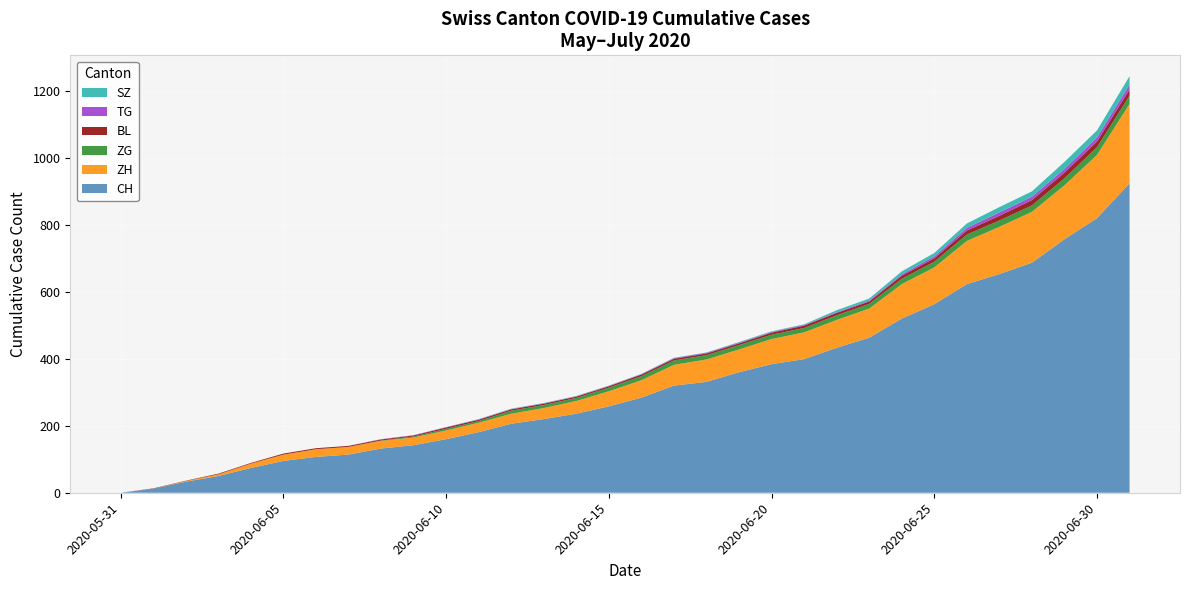

Reading left to right, what are all the values shown in this chart?

CH: 2020-05-31=0	2020-06-01=12	2020-06-02=33	2020-06-03=50	2020-06-04=74	2020-06-05=95	2020-06-06=107	2020-06-07=114	2020-06-08=132	2020-06-09=142	2020-06-10=160	2020-06-11=181	2020-06-12=206	2020-06-13=220	2020-06-14=236	2020-06-15=258	2020-06-16=284	2020-06-17=320	2020-06-18=331	2020-06-19=360	2020-06-20=384	2020-06-21=399	2020-06-22=433	2020-06-23=463	2020-06-24=520	2020-06-25=563	2020-06-26=623	2020-06-27=653	2020-06-28=687	2020-06-29=757	2020-06-30=820	2020-07-01=924
ZH: 2020-05-31=0	2020-06-01=0	2020-06-02=2	2020-06-03=5	2020-06-04=13	2020-06-05=19	2020-06-06=23	2020-06-07=23	2020-06-08=23	2020-06-09=23	2020-06-10=26	2020-06-11=28	2020-06-12=30	2020-06-13=33	2020-06-14=38	2020-06-15=45	2020-06-16=52	2020-06-17=62	2020-06-18=67	2020-06-19=68	2020-06-20=75	2020-06-21=80	2020-06-22=83	2020-06-23=87	2020-06-24=103	2020-06-25=110	2020-06-26=129	2020-06-27=141	2020-06-28=152	2020-06-29=161	2020-06-30=189	2020-07-01=237
BL: 2020-05-31=0	2020-06-01=1	2020-06-02=1	2020-06-03=2	2020-06-04=2	2020-06-05=3	2020-06-06=3	2020-06-07=3	2020-06-08=3	2020-06-09=3	2020-06-10=4	2020-06-11=4	2020-06-12=4	2020-06-13=4	2020-06-14=4	2020-06-15=4	2020-06-16=5	2020-06-17=5	2020-06-18=5	2020-06-19=5	2020-06-20=6	2020-06-21=7	2020-06-22=7	2020-06-23=7	2020-06-24=9	2020-06-25=10	2020-06-26=12	2020-06-27=14	2020-06-28=16	2020-06-29=17	2020-06-30=17	2020-07-01=18
ZG: 2020-05-31=0	2020-06-01=0	2020-06-02=0	2020-06-03=0	2020-06-04=0	2020-06-05=0	2020-06-06=0	2020-06-07=0	2020-06-08=1	2020-06-09=3	2020-06-10=5	2020-06-11=5	2020-06-12=9	2020-06-13=9	2020-06-14=9	2020-06-15=11	2020-06-16=12	2020-06-17=13	2020-06-18=13	2020-06-19=13	2020-06-20=13	2020-06-21=13	2020-06-22=14	2020-06-23=14	2020-06-24=16	2020-06-25=17	2020-06-26=19	2020-06-27=19	2020-06-28=19	2020-06-29=21	2020-06-30=23	2020-07-01=25
TG: 2020-05-31=0	2020-06-01=0	2020-06-02=0	2020-06-03=0	2020-06-04=0	2020-06-05=0	2020-06-06=0	2020-06-07=0	2020-06-08=1	2020-06-09=1	2020-06-10=1	2020-06-11=1	2020-06-12=1	2020-06-13=1	2020-06-14=1	2020-06-15=1	2020-06-16=1	2020-06-17=2	2020-06-18=2	2020-06-19=2	2020-06-20=2	2020-06-21=2	2020-06-22=2	2020-06-23=3	2020-06-24=4	2020-06-25=6	2020-06-26=8	2020-06-27=10	2020-06-28=10	2020-06-29=11	2020-06-30=12	2020-07-01=15
SZ: 2020-05-31=0	2020-06-01=0	2020-06-02=0	2020-06-03=0	2020-06-04=0	2020-06-05=0	2020-06-06=0	2020-06-07=0	2020-06-08=0	2020-06-09=0	2020-06-10=0	2020-06-11=1	2020-06-12=1	2020-06-13=1	2020-06-14=1	2020-06-15=1	2020-06-16=1	2020-06-17=1	2020-06-18=1	2020-06-19=2	2020-06-20=2	2020-06-21=2	2020-06-22=6	2020-06-23=6	2020-06-24=9	2020-06-25=10	2020-06-26=13	2020-06-27=16	2020-06-28=16	2020-06-29=21	2020-06-30=21	2020-07-01=25